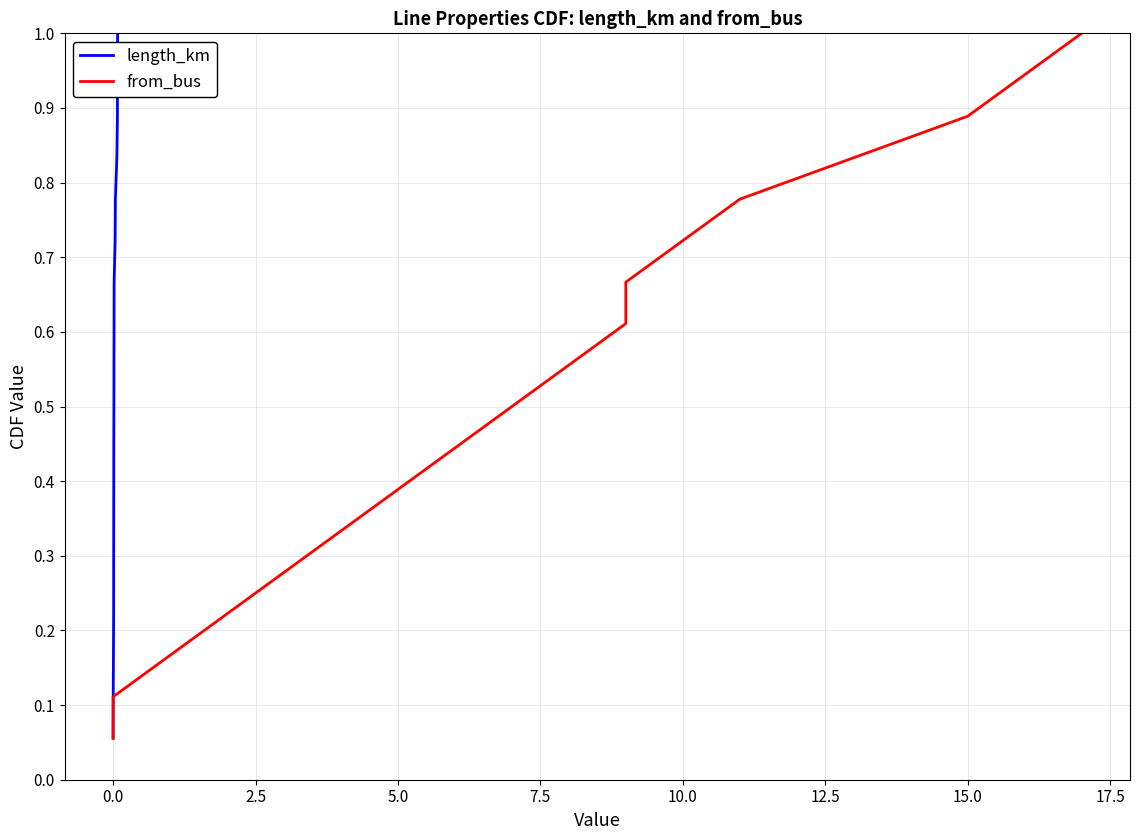

What is the highest value of the length_km series?

1.0